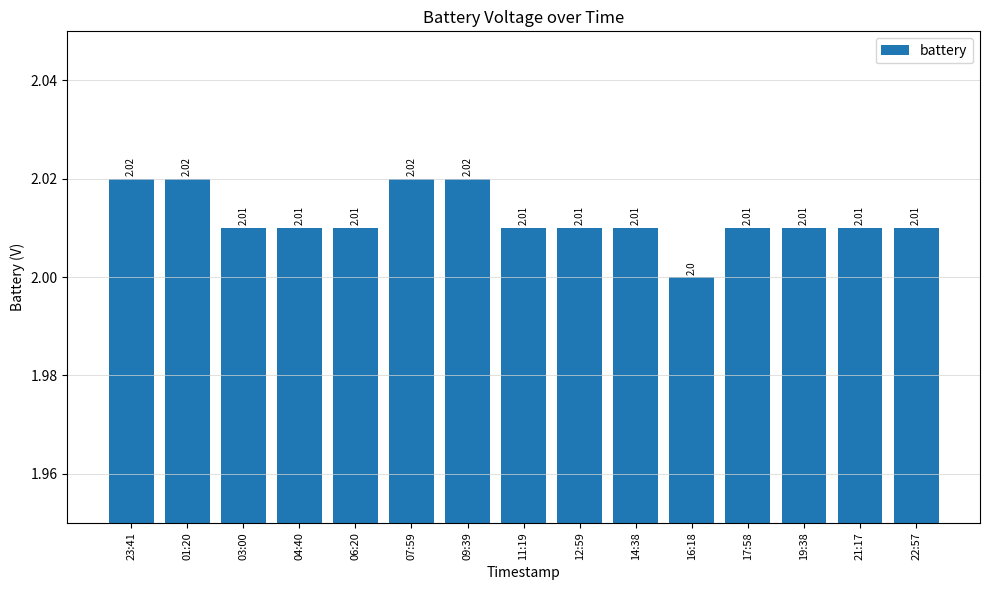

What is the label of the 1st bar from the left?

23:41